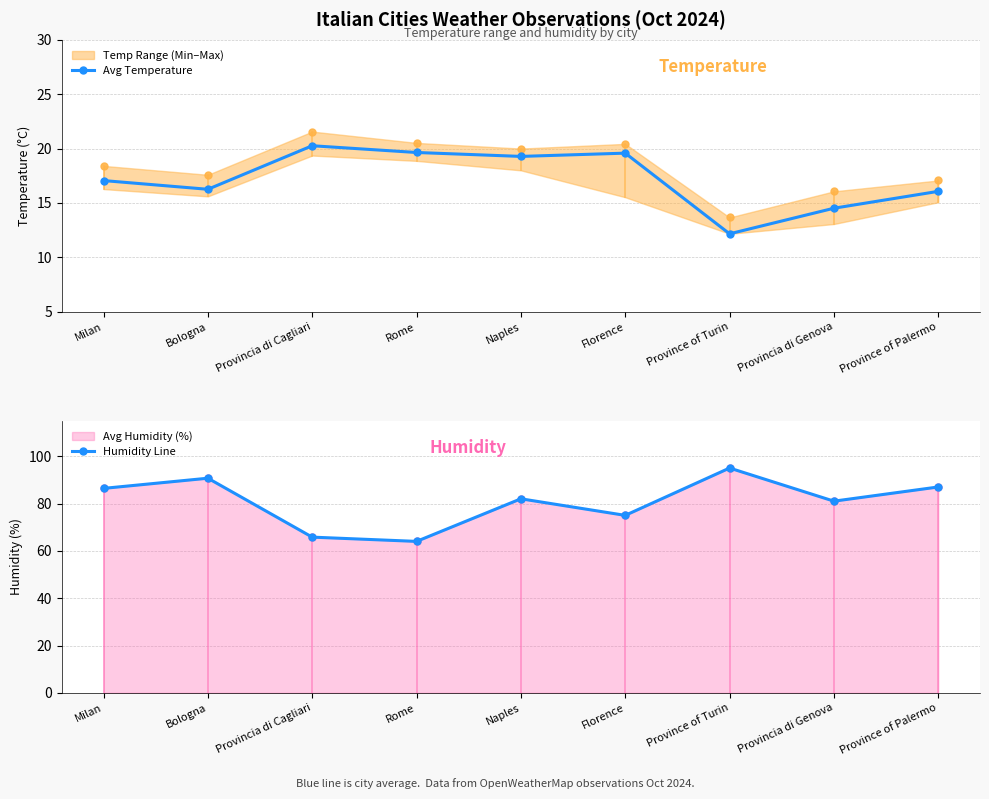

What position from the right is Provincia di Genova?

2